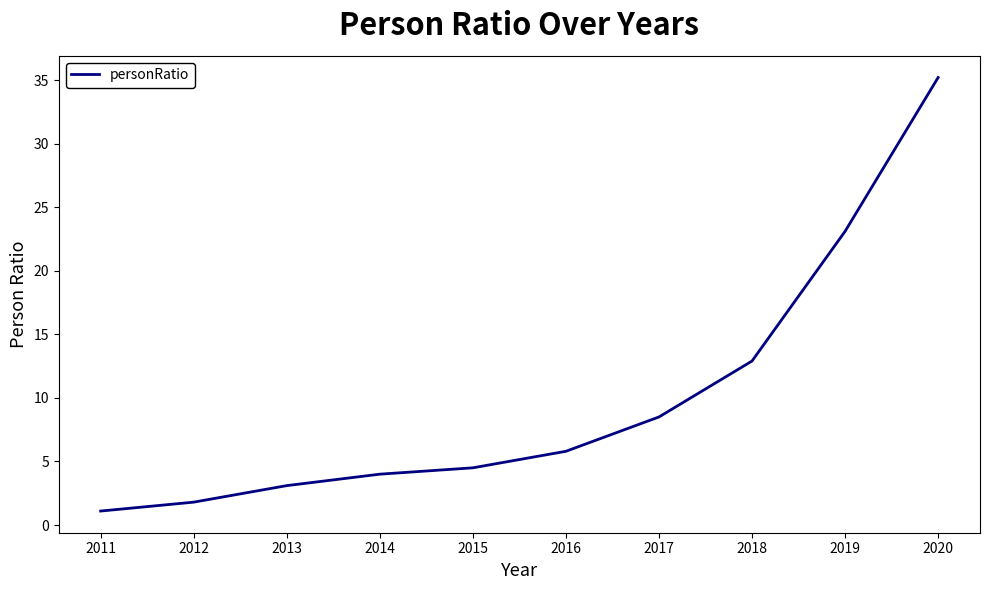

Where does the data first go above 5?

2016